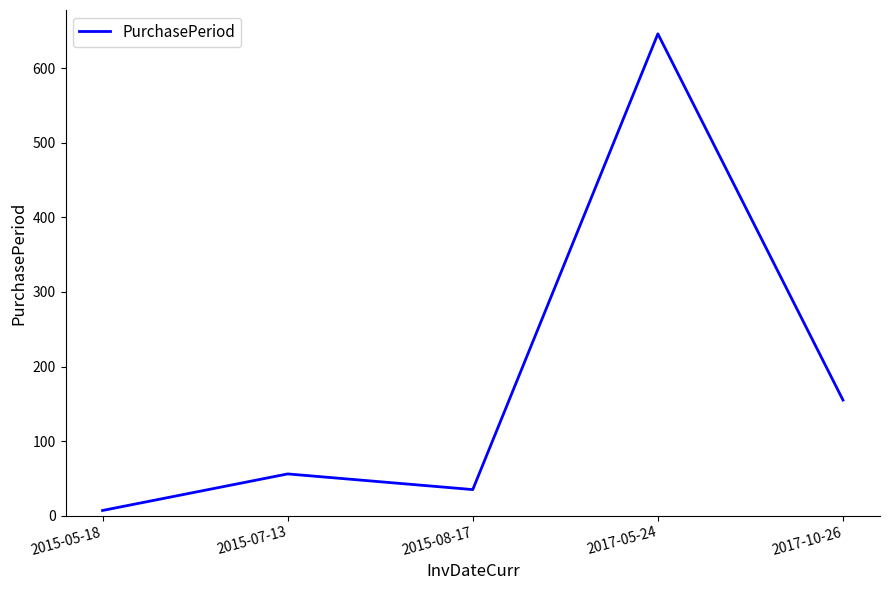

What is the ratio of the value at 2017-05-24 to the value at 2017-10-26?

4.2